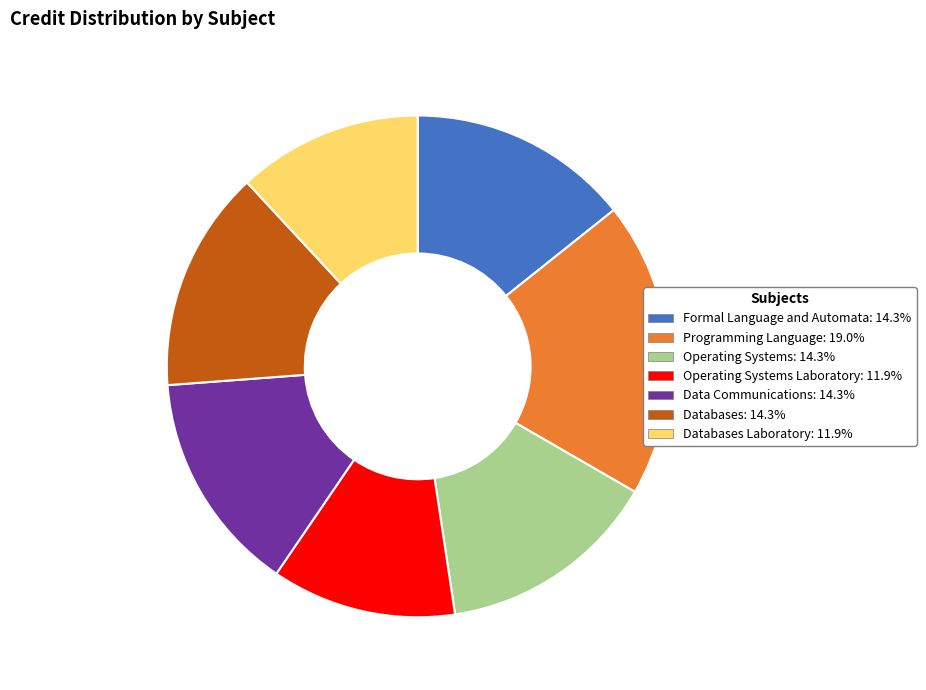

Does any single category account for the majority?

No